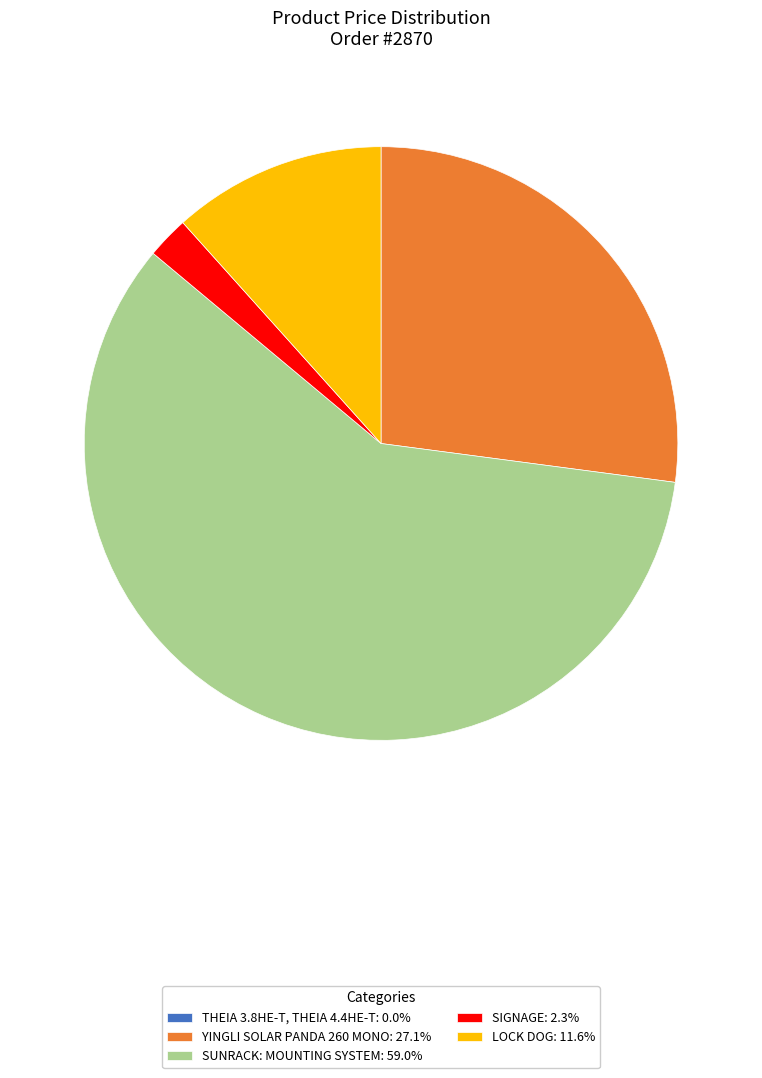

Is there a majority slice in this chart?

Yes